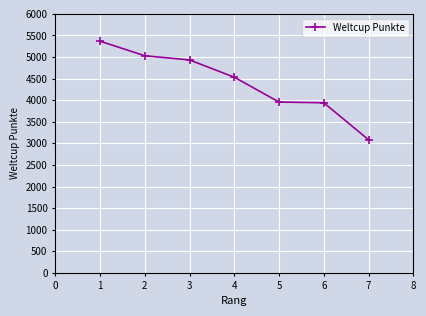

Is it true that the value at 4 is 6816?

False